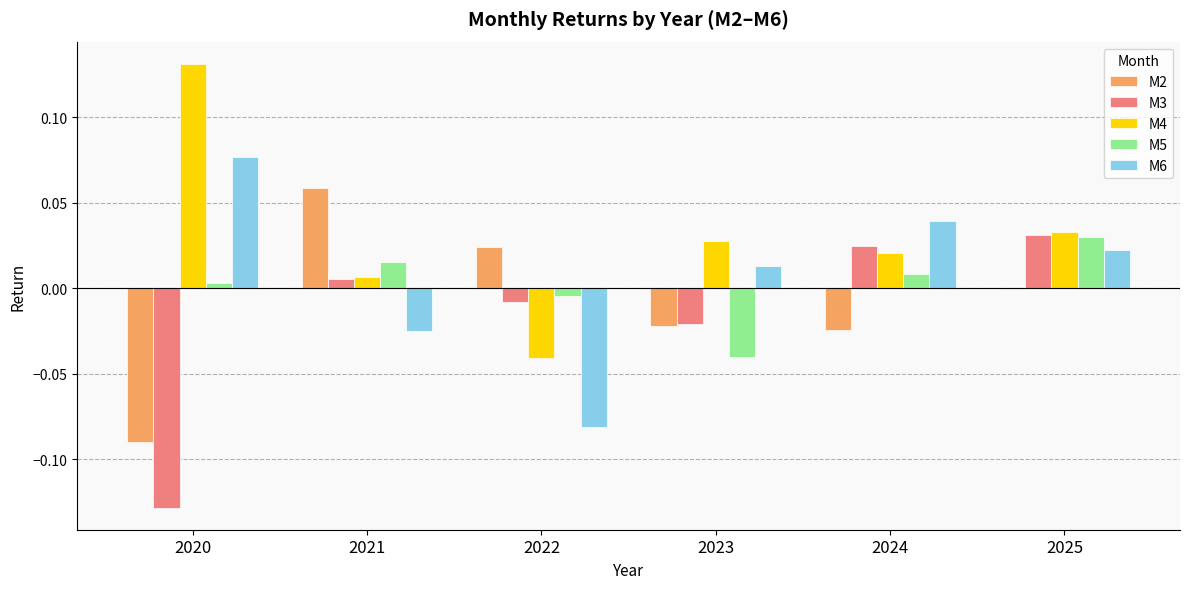

The value of M5 at 2024 is 0.0. True or false?

True